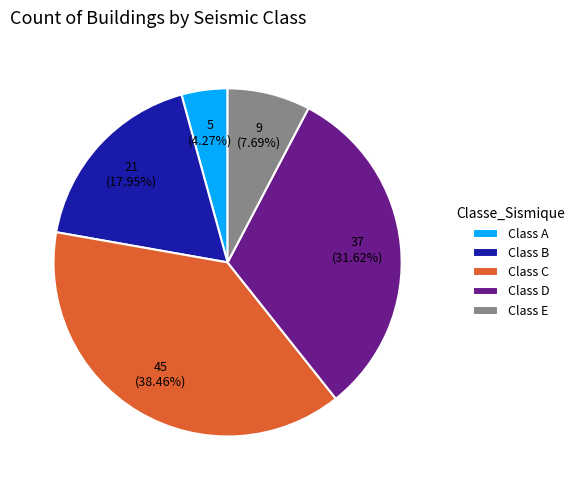

Is the sum of Class A and Class C greater than half?

No